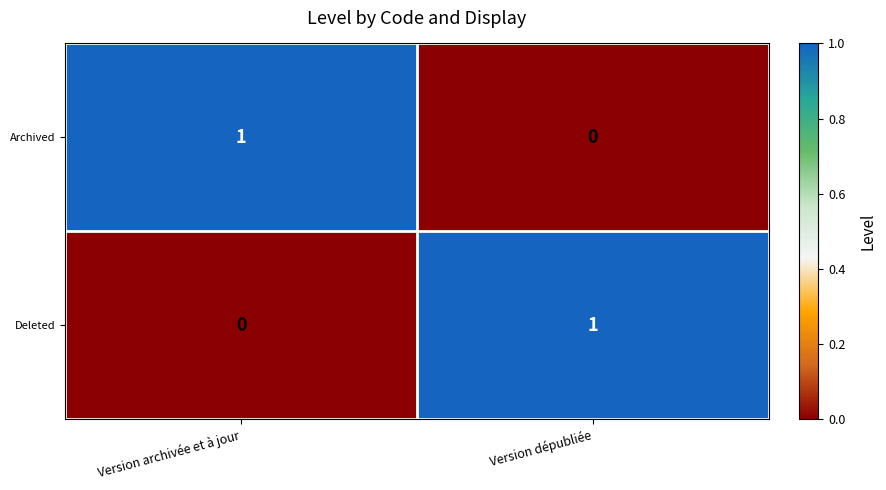

The Archived series shows 0 at Version dépubliée. True or false?

True